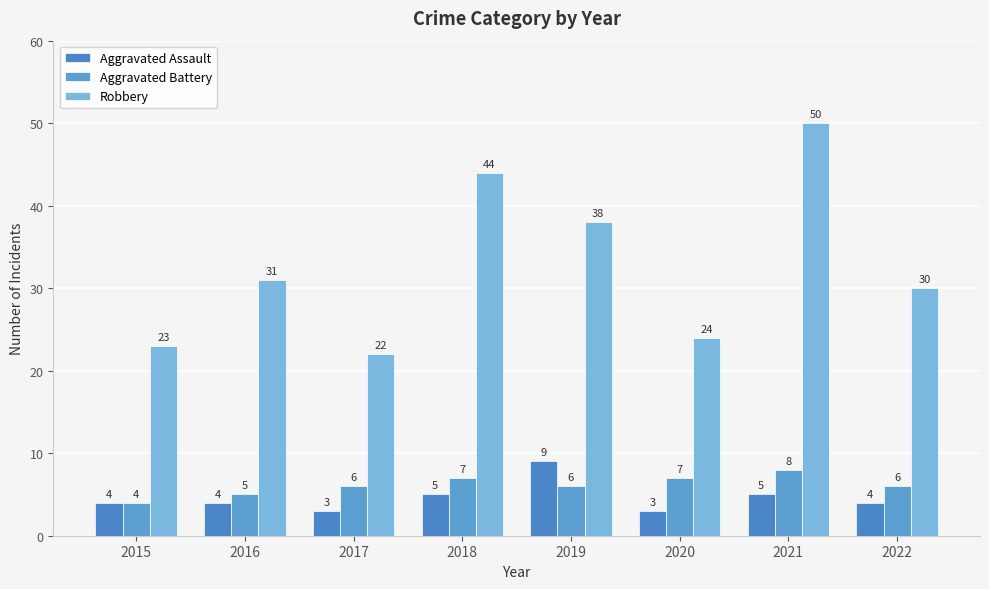

What is the difference between the maximum and minimum values in the Robbery series?

28